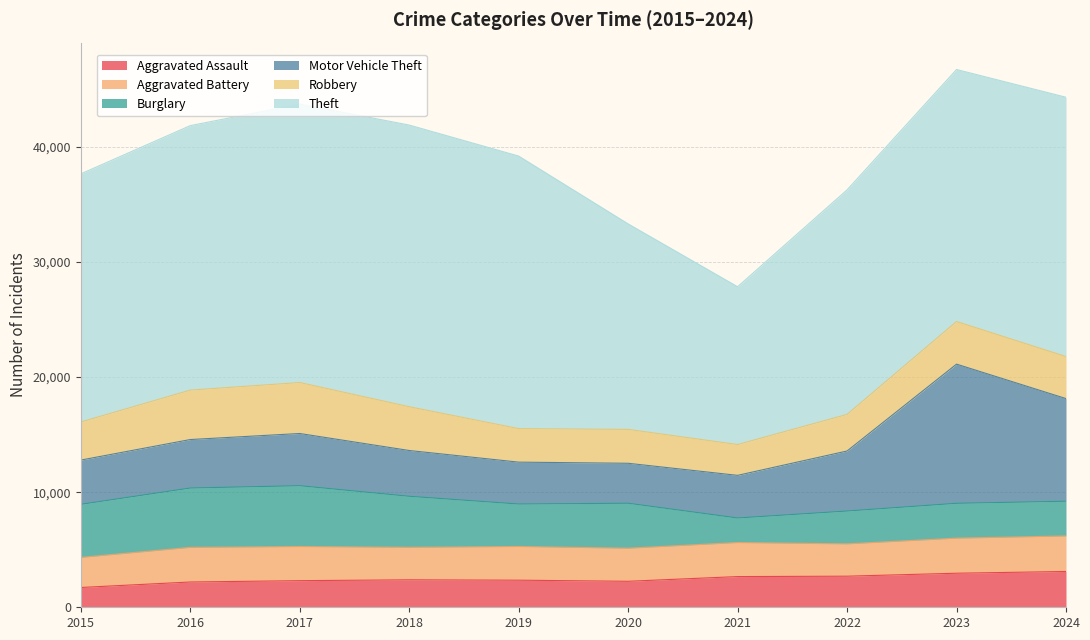

Reading left to right, transcribe all the data shown in this chart.

Aggravated Assault: 1719	2196	2312	2386	2354	2258	2667	2701	2959	3111
Aggravated Battery: 2616	3011	2968	2827	2930	2876	2959	2810	3050	3088
Burglary: 4611	5155	5284	4431	3688	3907	2133	2853	3026	3016
Motor Vehicle Theft: 3843	4213	4536	3979	3640	3472	3704	5215	12093	8919
Robbery: 3311	4295	4430	3804	2914	2943	2678	3180	3701	3653
Theft: 21559	22982	24195	24476	23681	17858	13712	19510	21900	22532